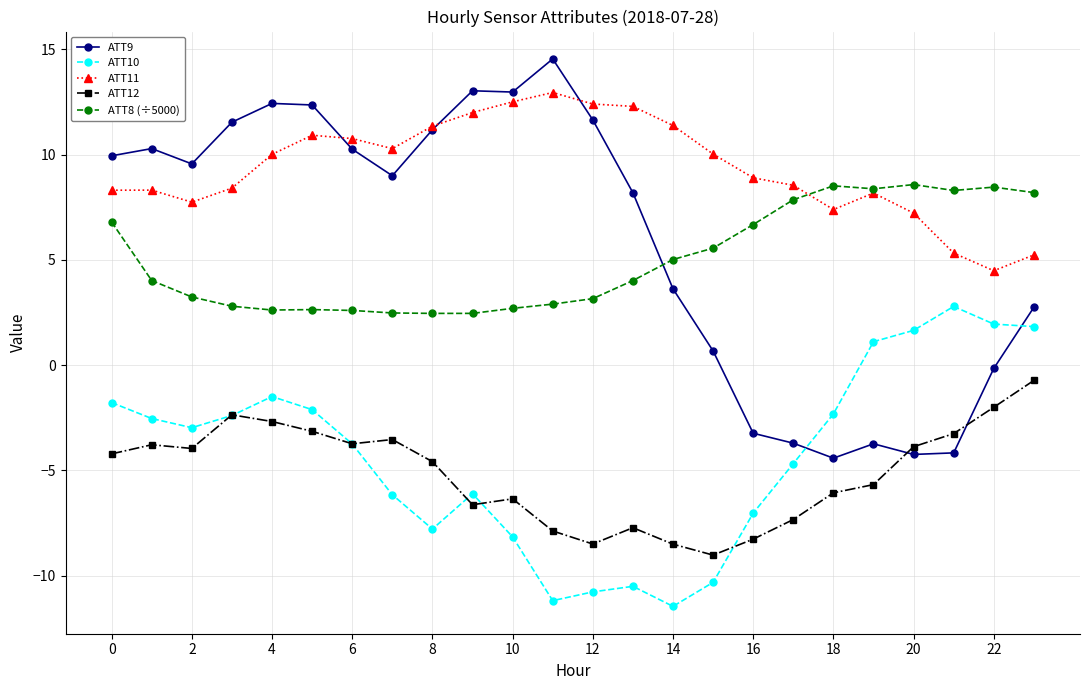

What is the average value of the ATT9 series?

5.8